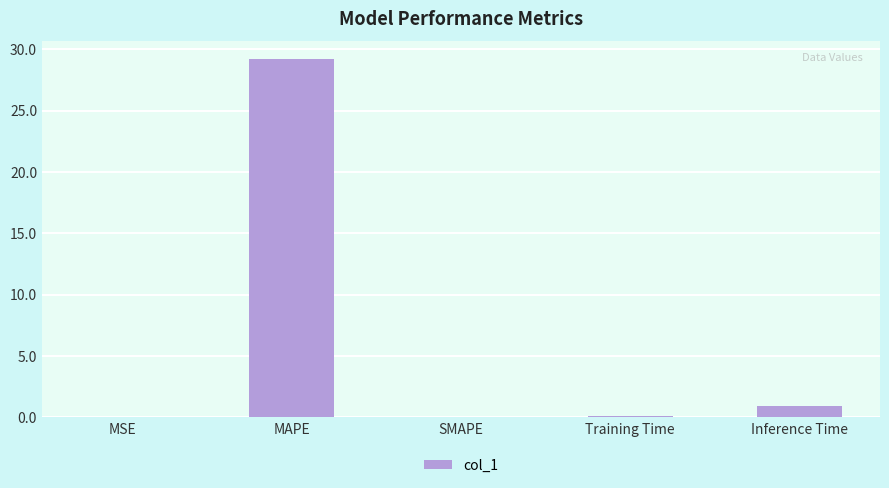

Are the bars horizontal?

No